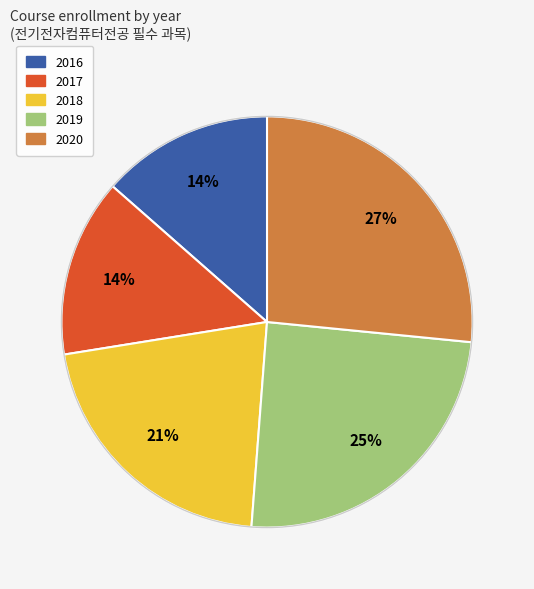

Is there any slice that represents more than half of the pie?

No